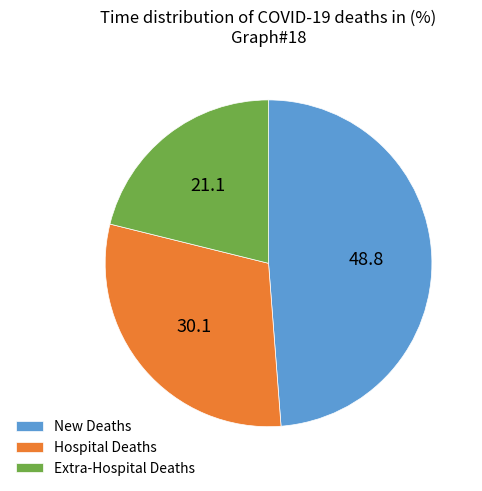

Is there any slice that represents more than half of the pie?

No